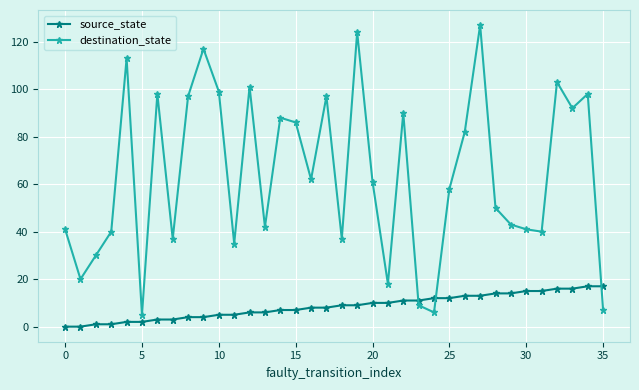

What is the value of the destination_state point at the 24th from the left?

9